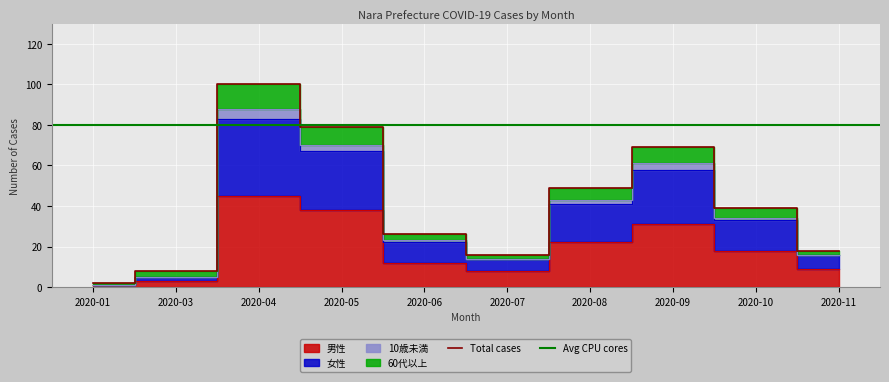

How many data points in 男性 are above 18?

4